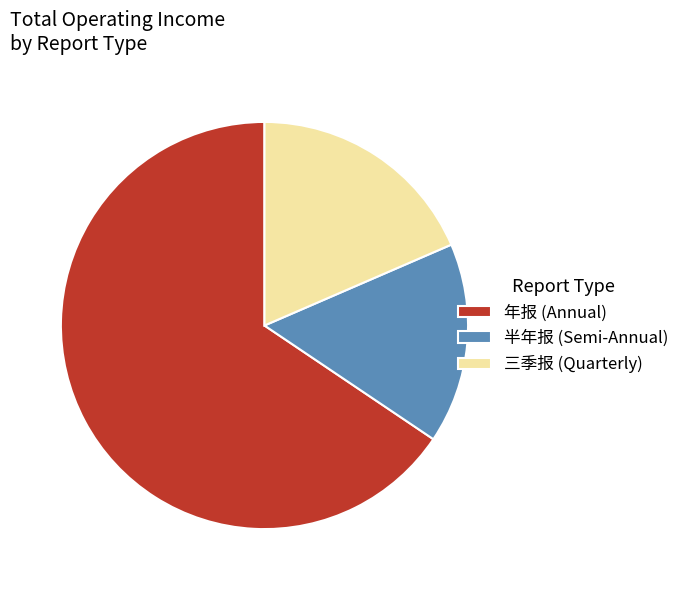

Which slice is the largest?

年报 (Annual)